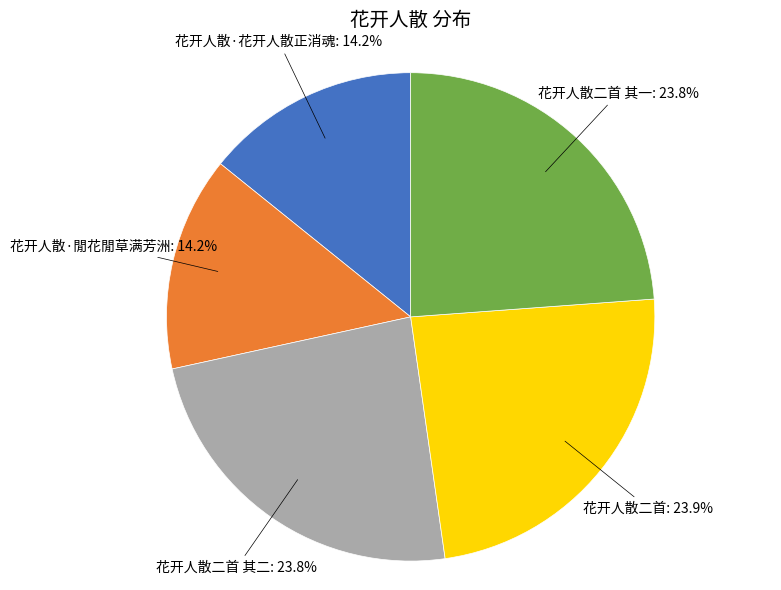

How many segments does this pie chart have?

5